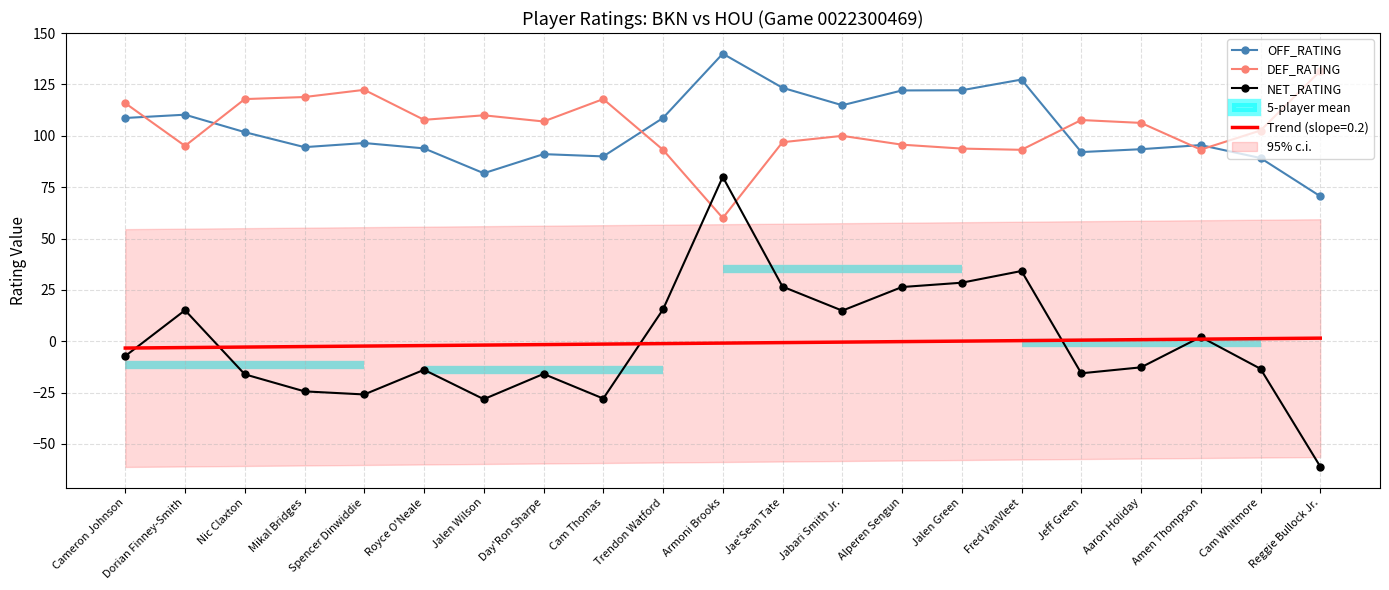

Is this an area chart (filled region under the line)?

No